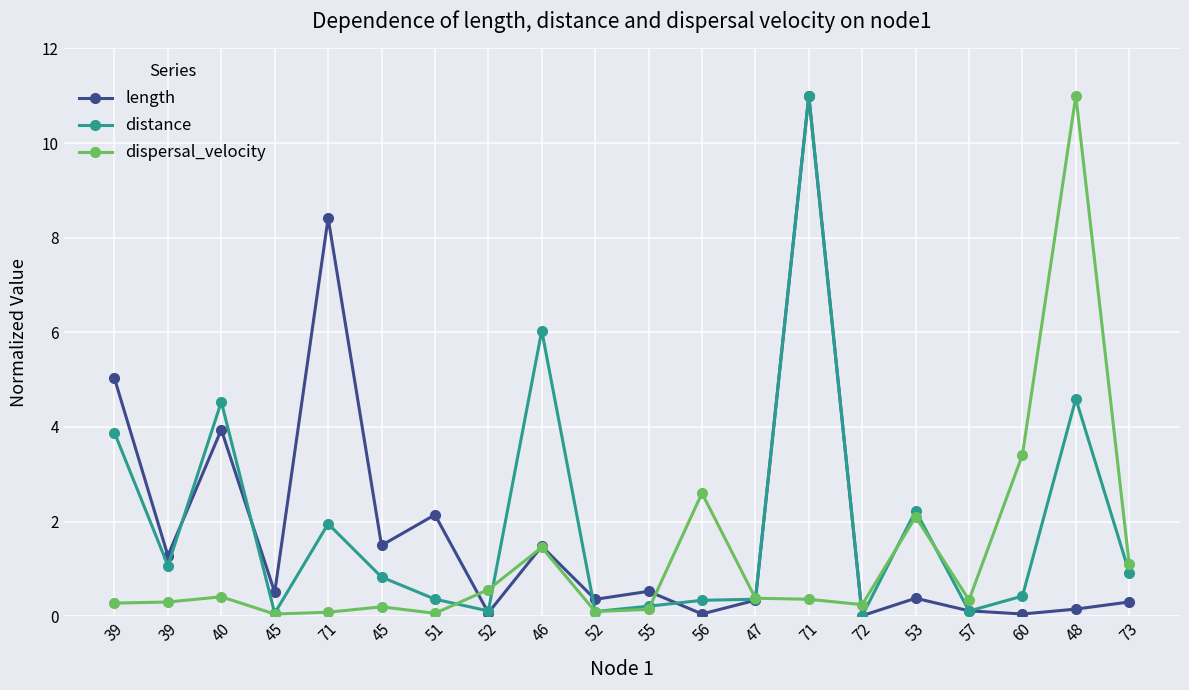

How many distinct data groups are displayed?

3